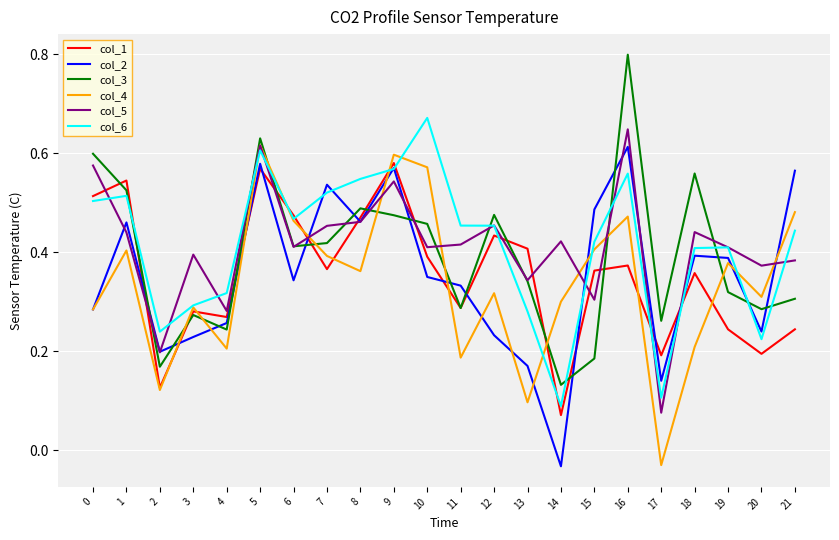

What is the sum of all col_3 values?

8.6